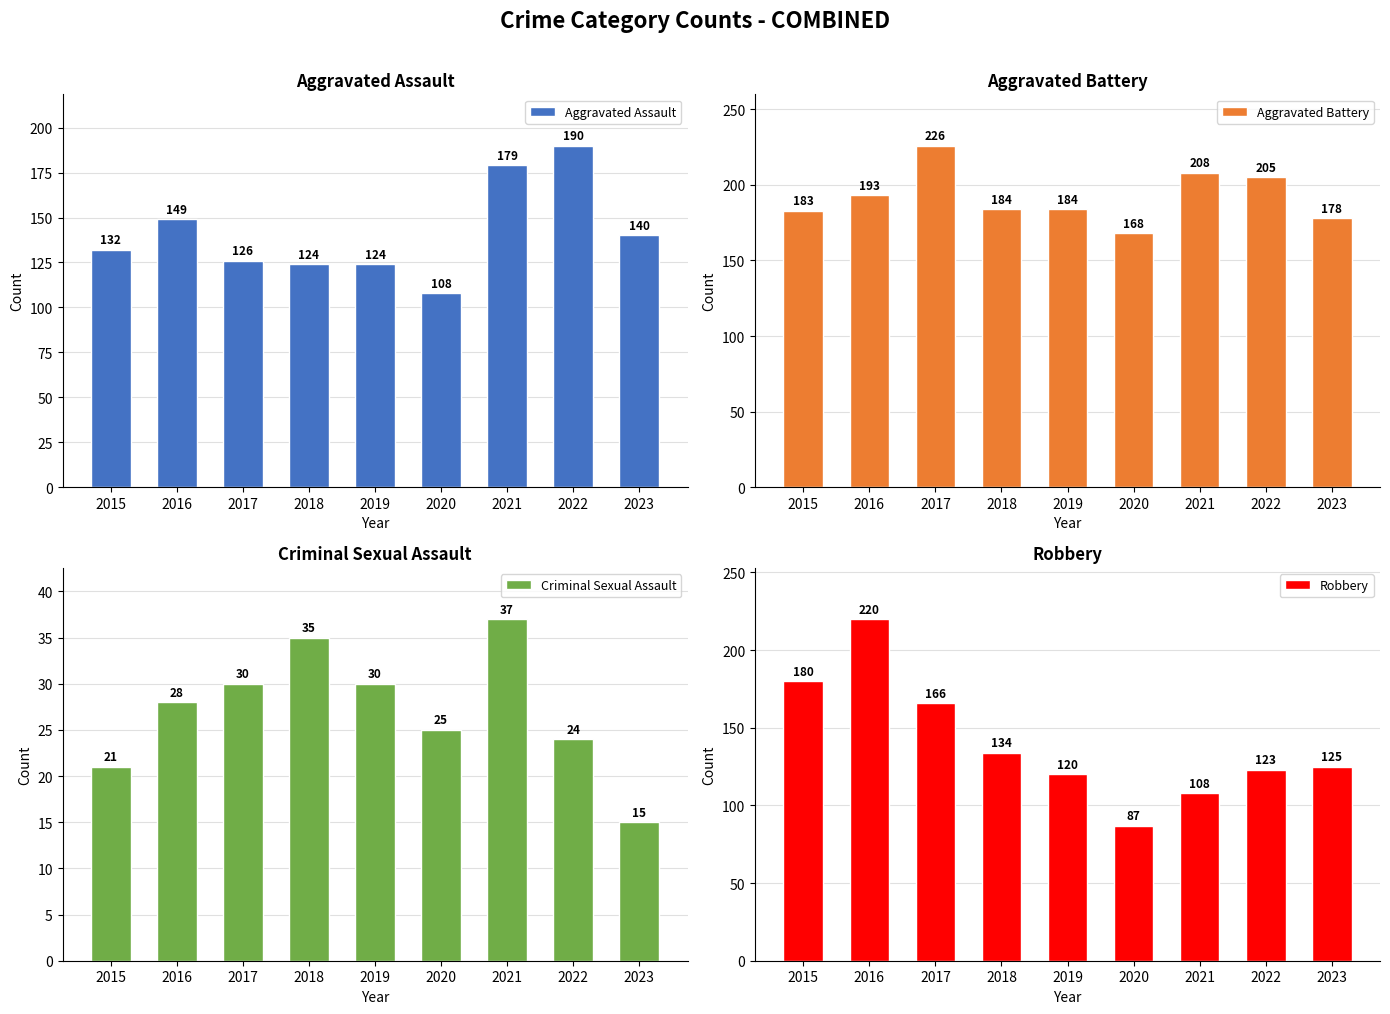

What value does the Aggravated Assault series have at 2018?

124